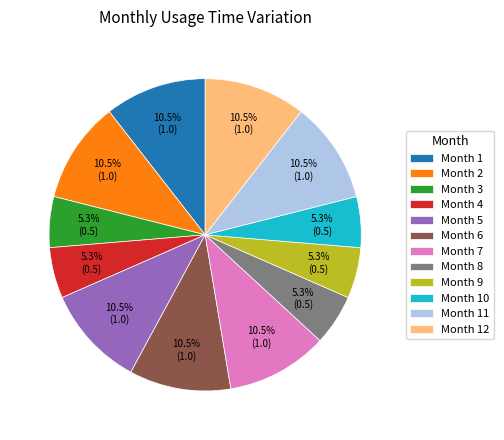

Which has a higher value, Month 3 or Month 12?

Month 12